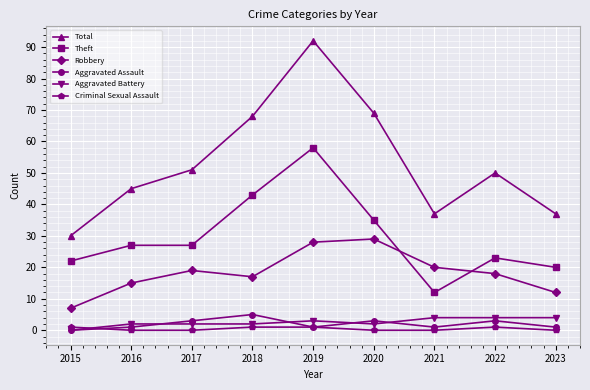

Is it true that Theft equals 27 at 2016?

True